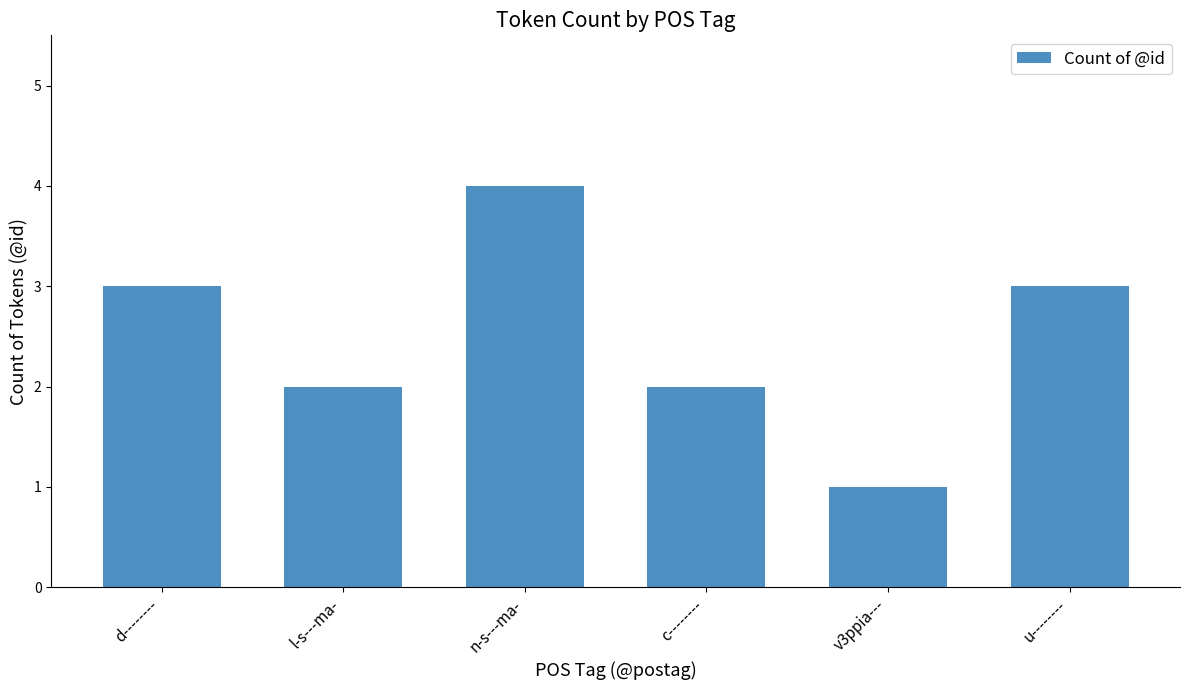

What is the sum of all values?

15